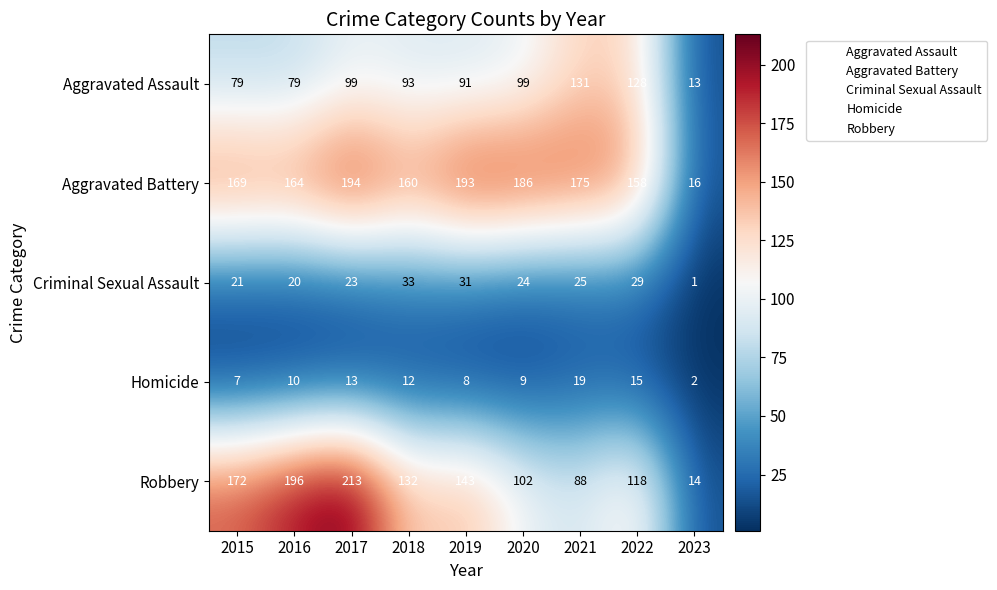

What is the difference between the Aggravated Battery values at 2023 and 2019?

177